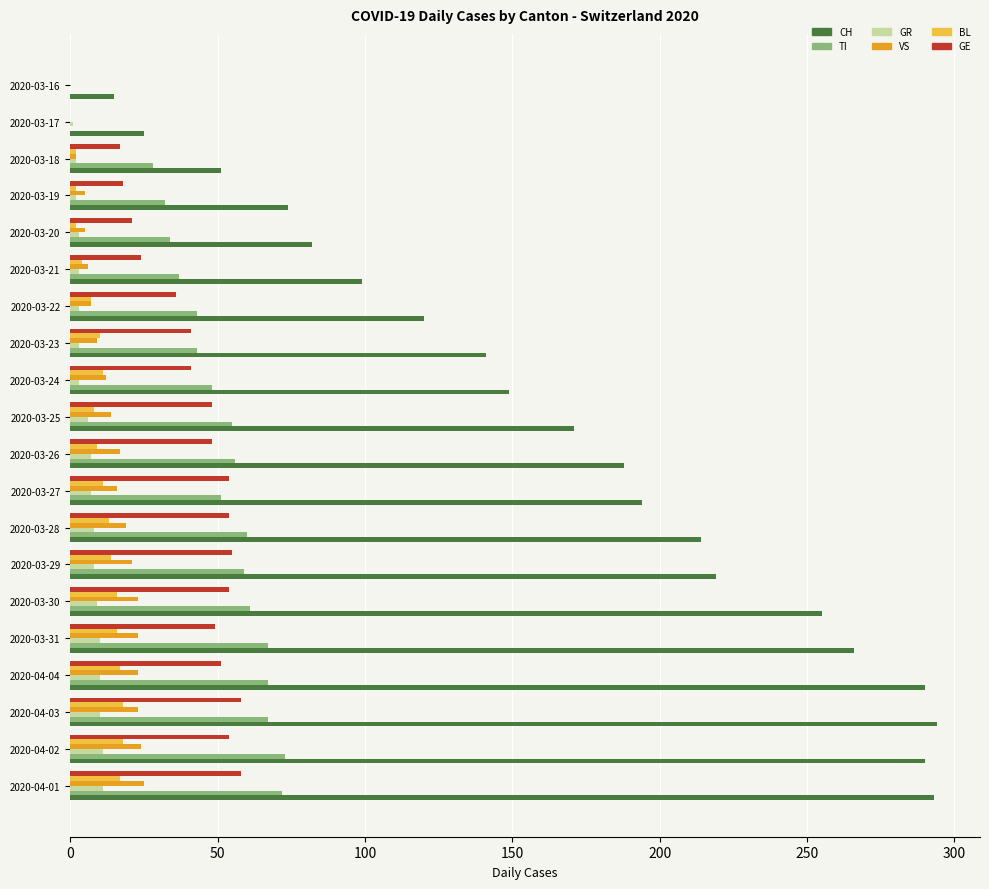

How many data points does each series have?

20